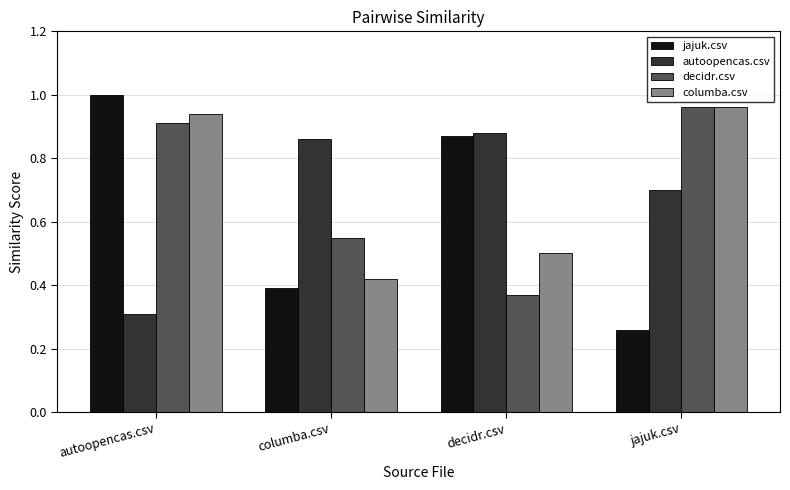

What are all the series names shown in the legend?

jajuk.csv, autoopencas.csv, decidr.csv, columba.csv